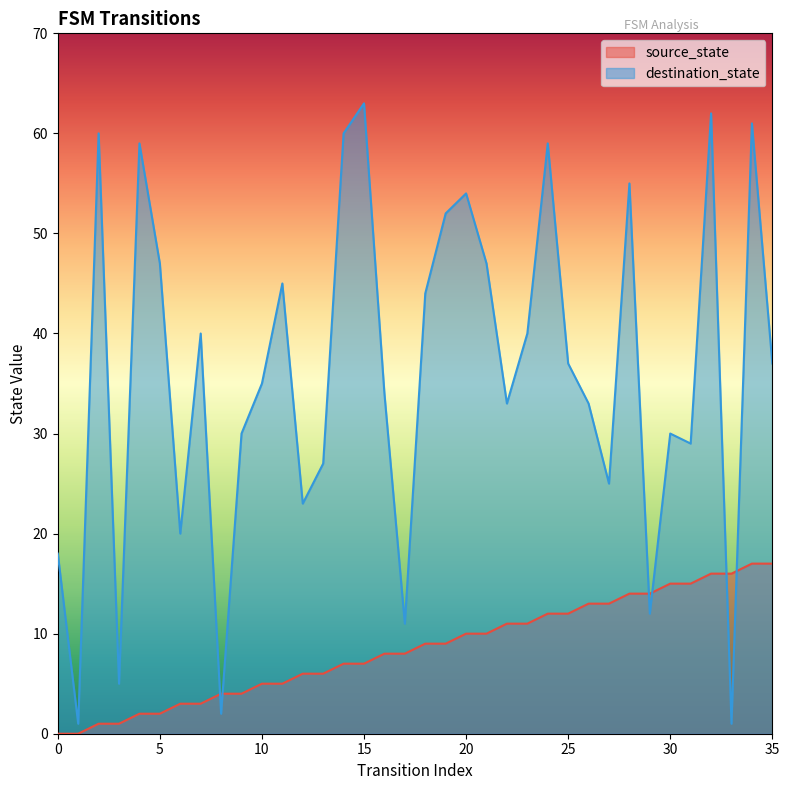

Which label corresponds to the largest value in the chart?

15